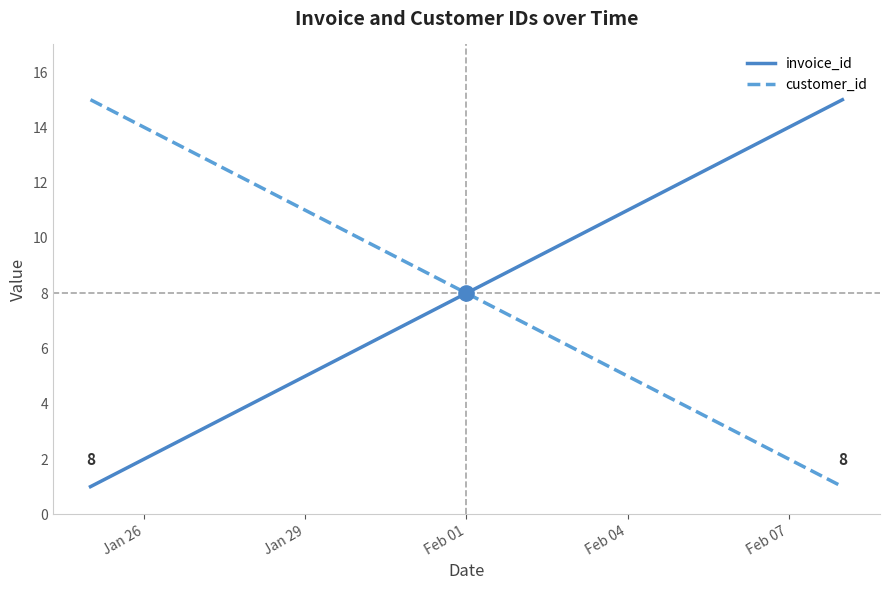

What are all the series names shown in the legend?

invoice_id, customer_id